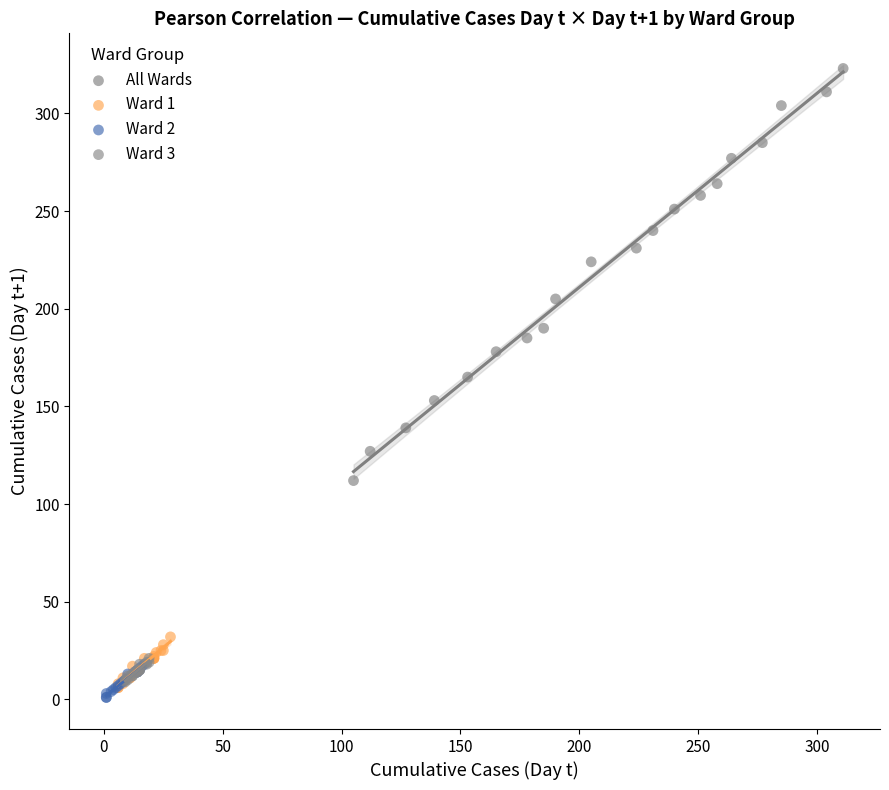

Which series has the largest Y range (max minus min)?

All Wards